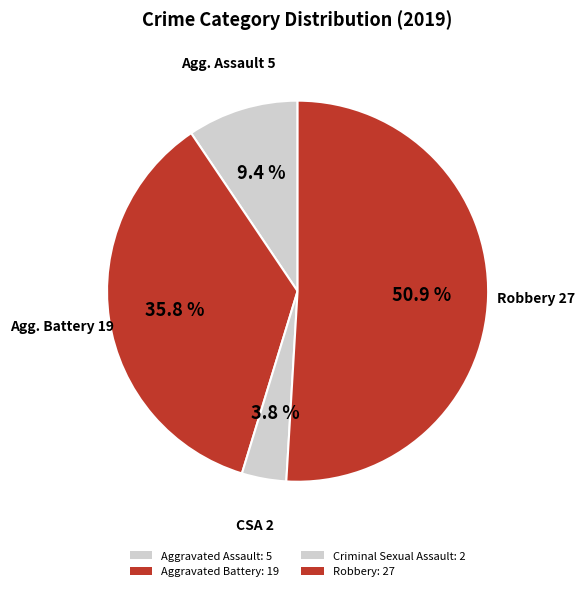

How many slices are in this pie chart?

4